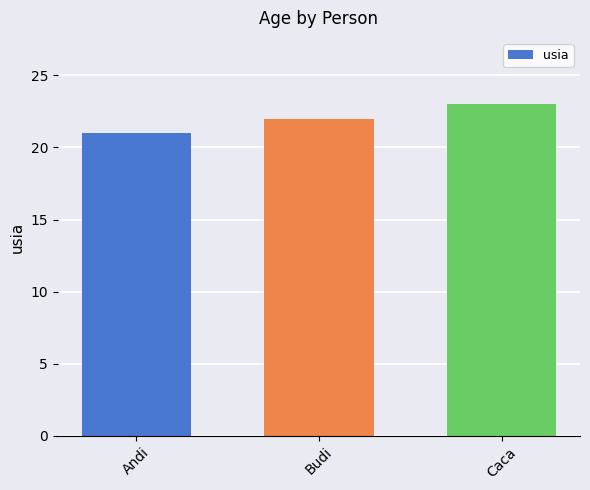

The chart shows a value of 9 at Budi. True or false?

False